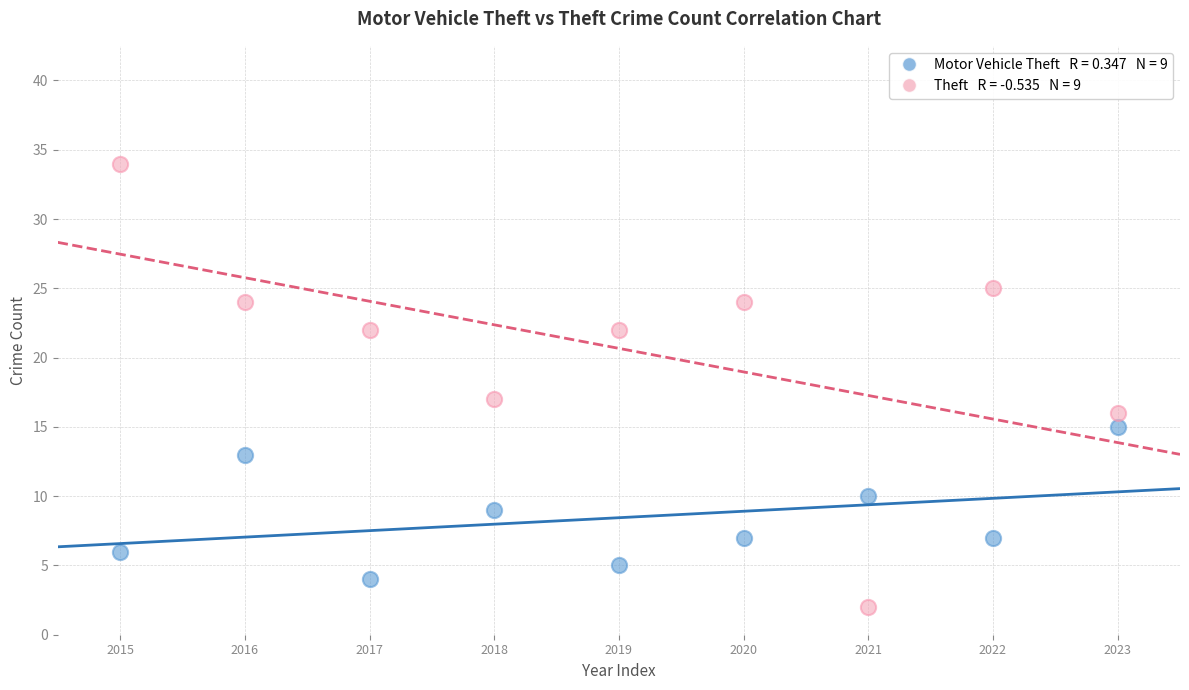

Across all series, what Y value is closest to 18?

17